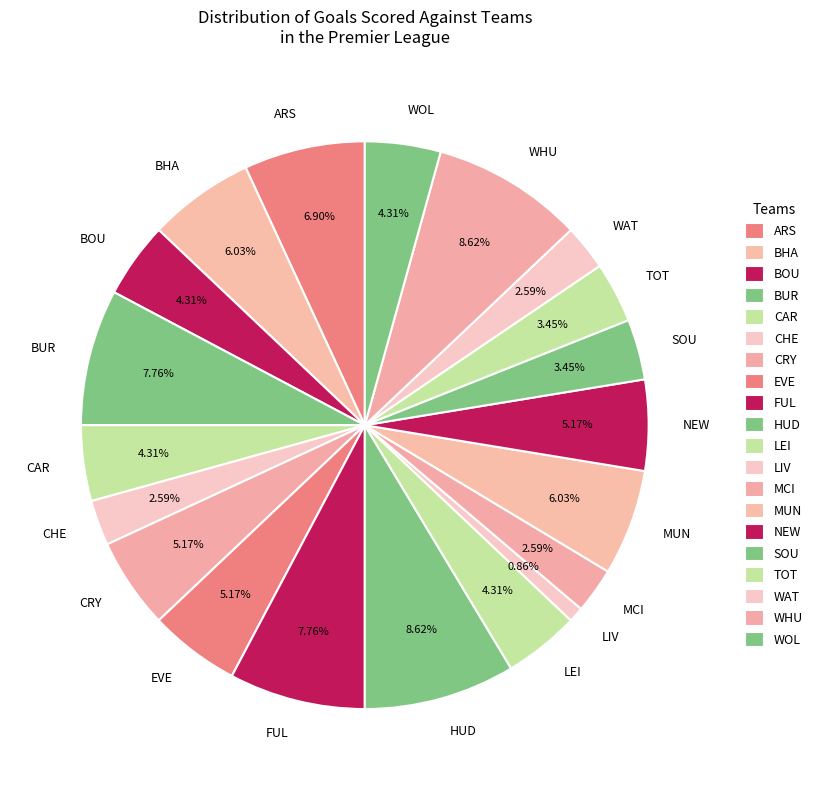

Is it true that EVE is 5% of the pie?

True